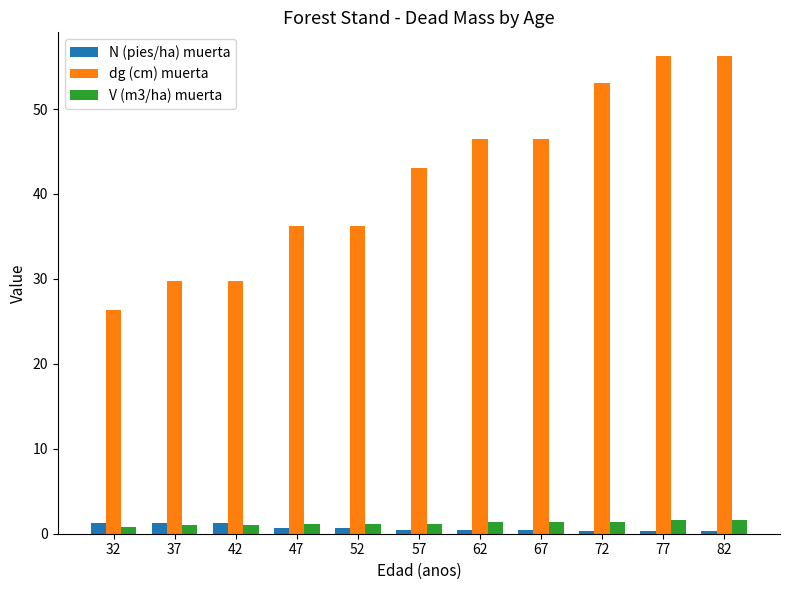

What is the difference between the maximum and second lowest values in the N (pies/ha) muerta series?

0.9